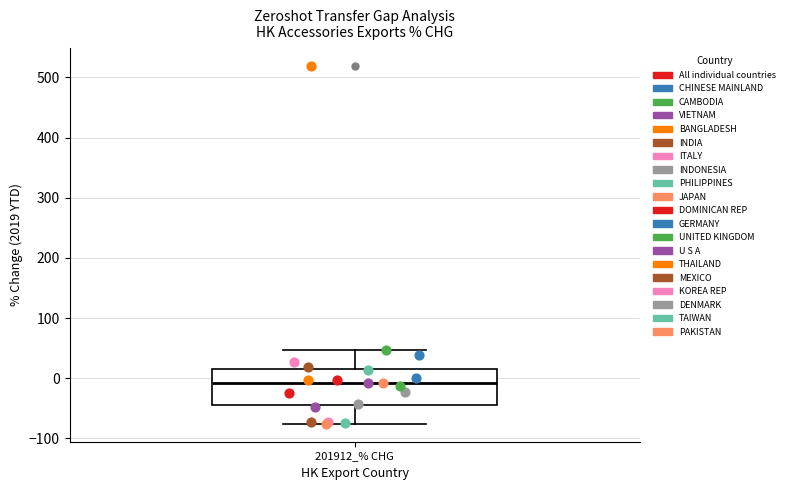

Where does the lower whisker of the box for 201912_% CHG end on the y-axis? The values are not printed on the chart, so give them approximately, as read against the axis.

-80